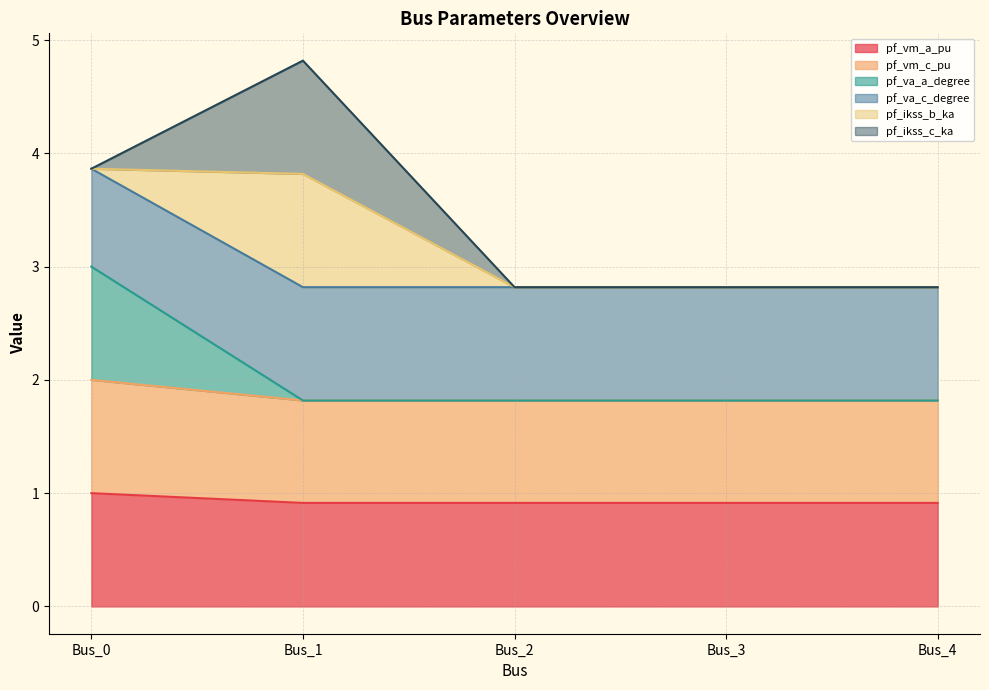

What is the difference between the pf_vm_a_pu values at Bus_0 and Bus_3?

0.1